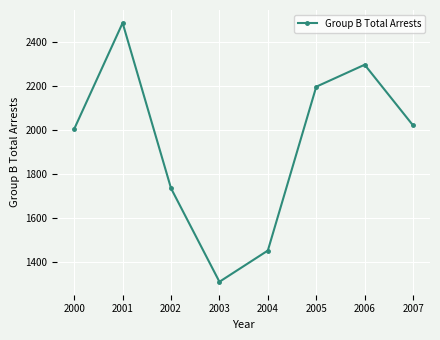

How many points are higher than both their immediate neighbors (excluding endpoints)?

2